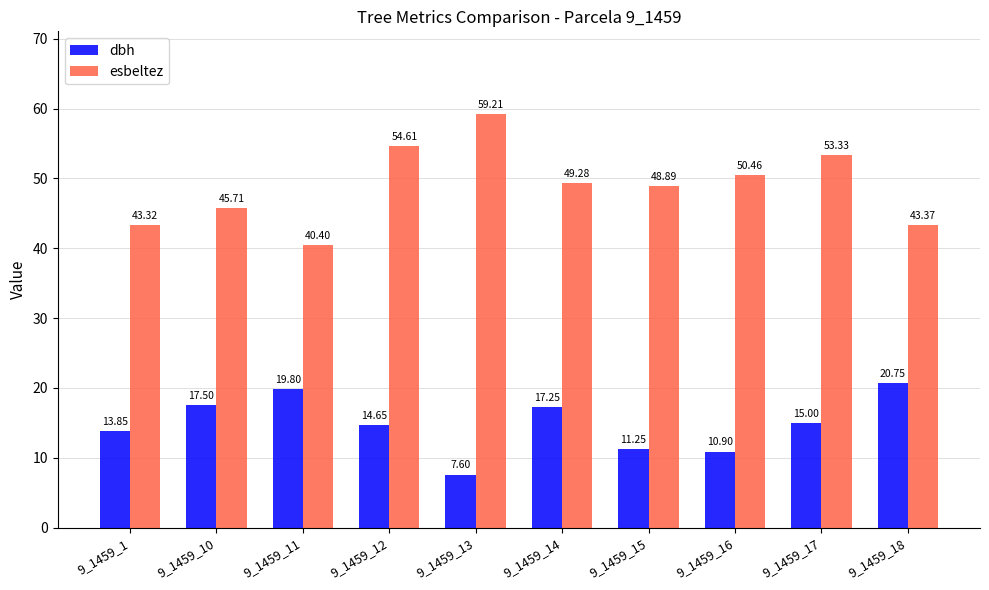

At which category is the sum across all series the highest?

9_1459_12